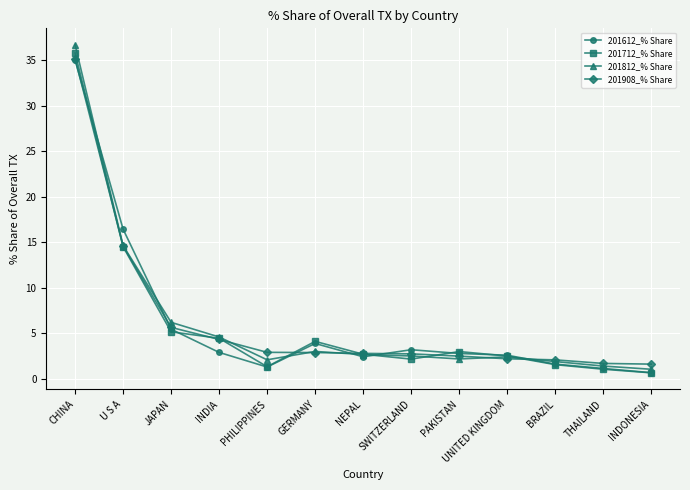

What is the label of the 2nd point from the right?

THAILAND